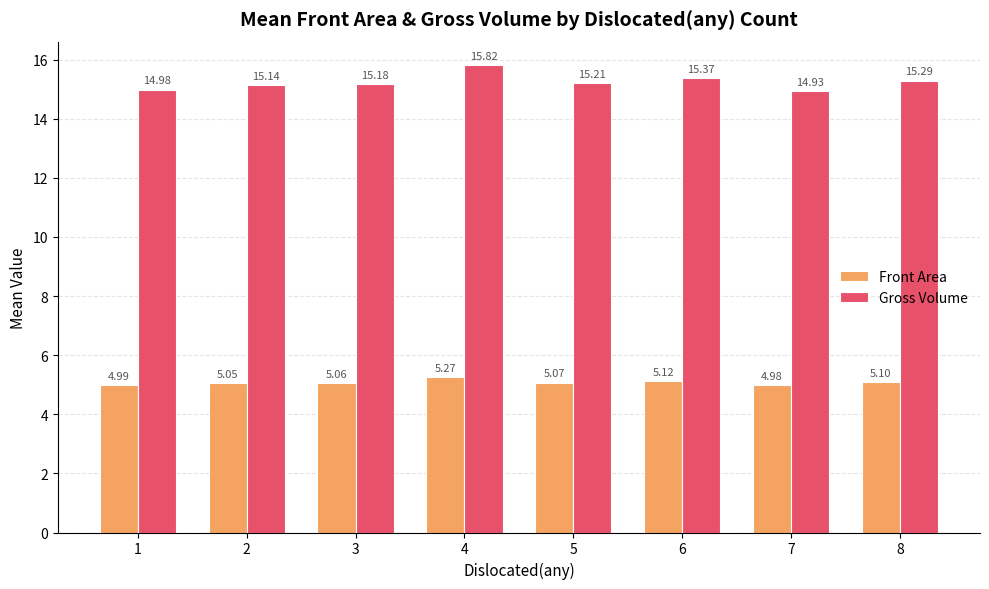

How many distinct data groups are displayed?

2